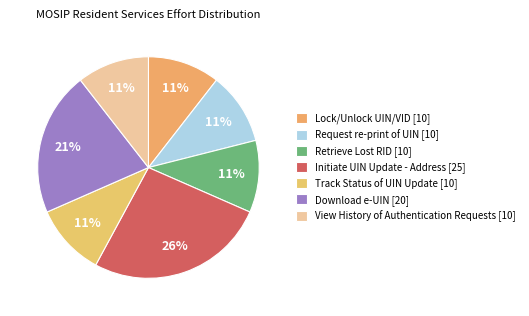

To the nearest percent, what percentage of the pie is View History of Authentication Requests?

11%